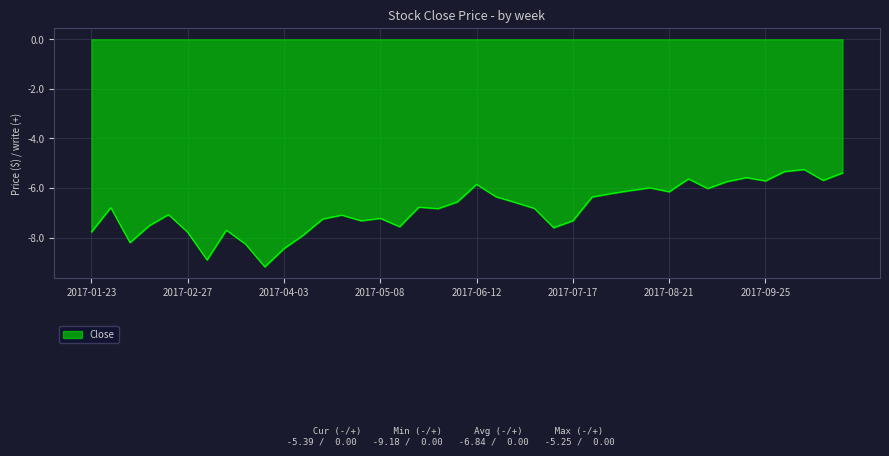

What is the difference between the maximum and minimum values?

3.9